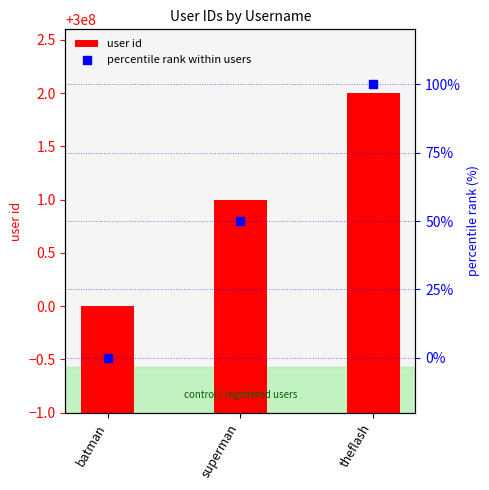

At which category is the sum across all series the highest?

theflash